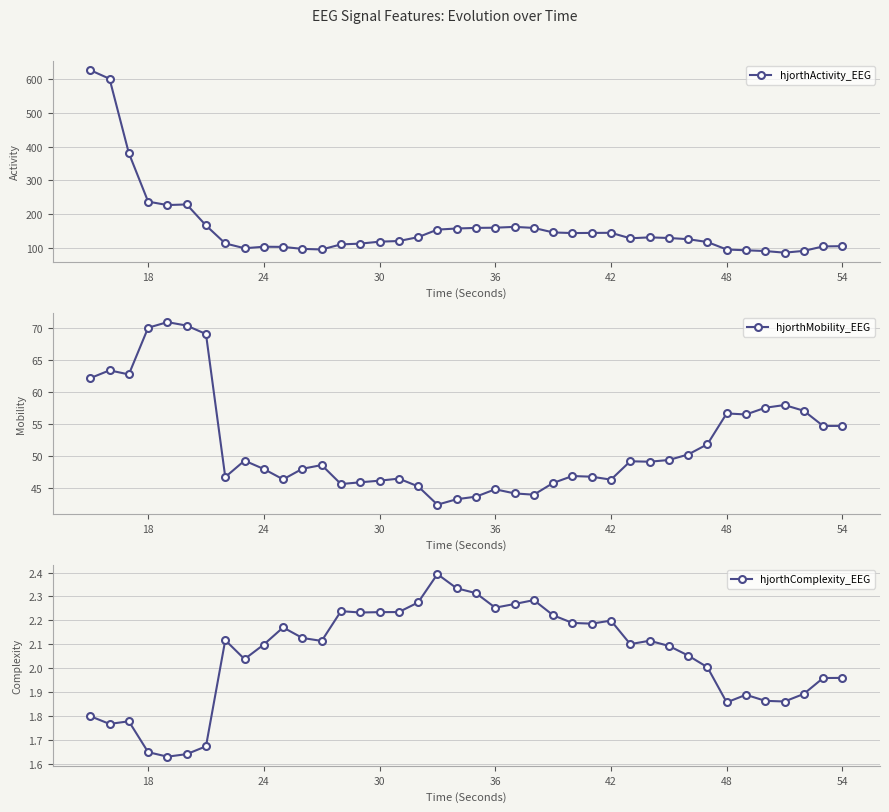

True or false: hjorthActivity_EEG has more than 1 interior local peaks.

True